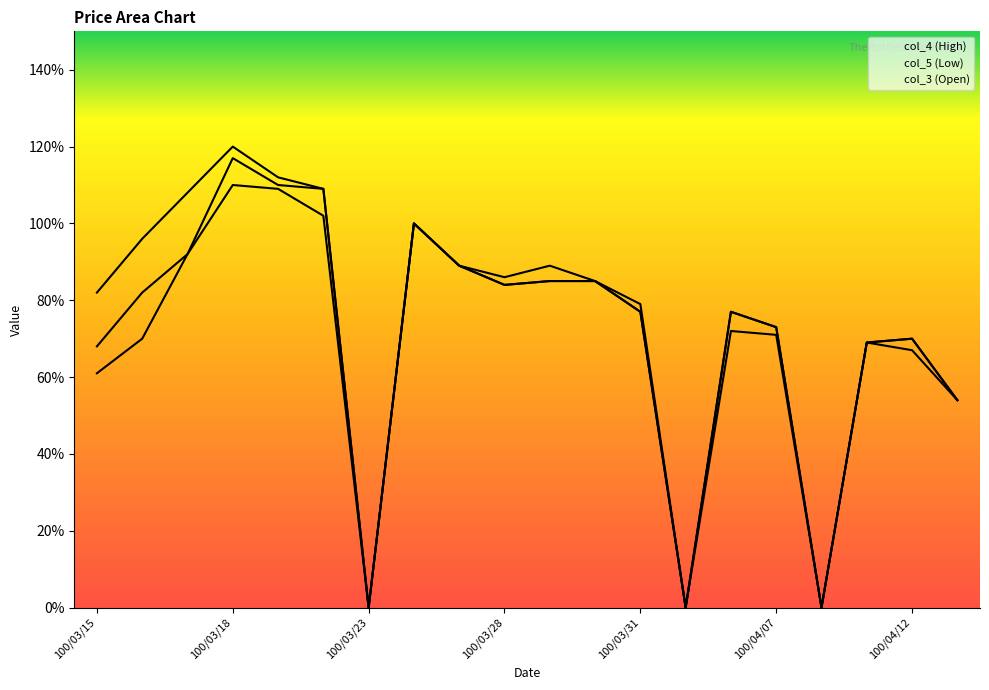

What is the difference between the col_5 values at 100/03/25 and 100/03/18?

0.2